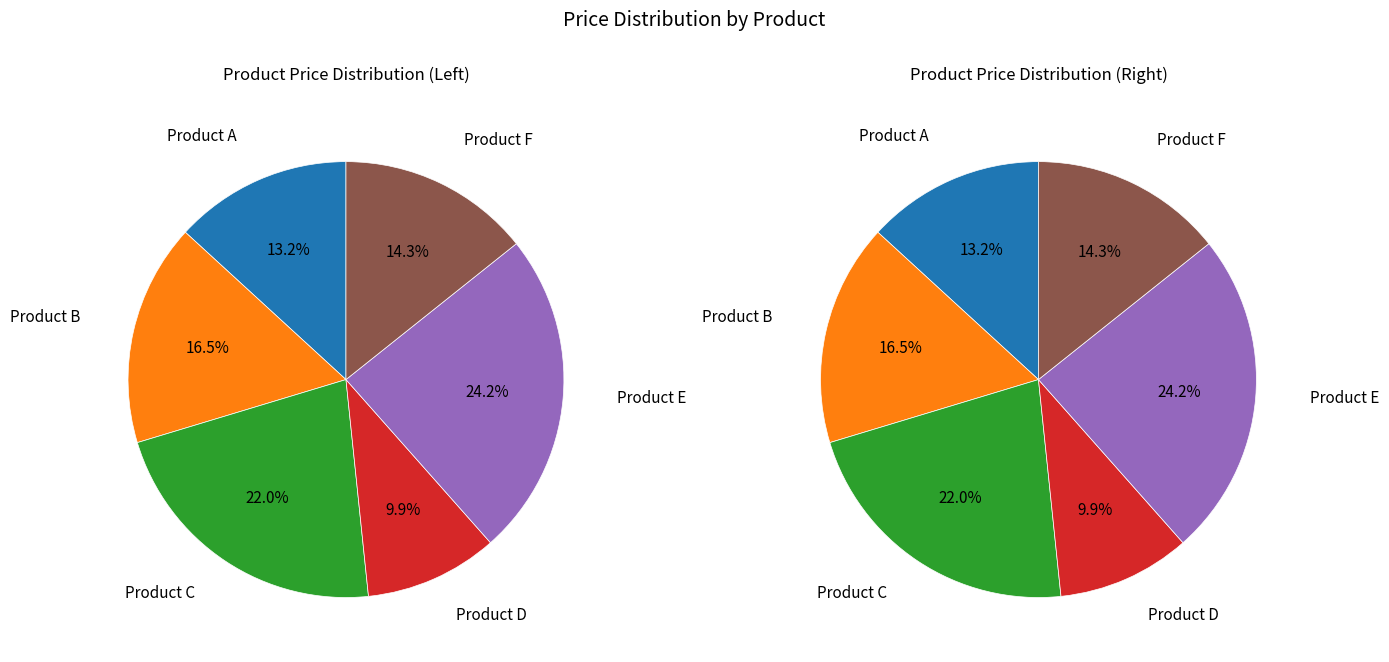

Is there any slice that represents more than half of the pie?

No